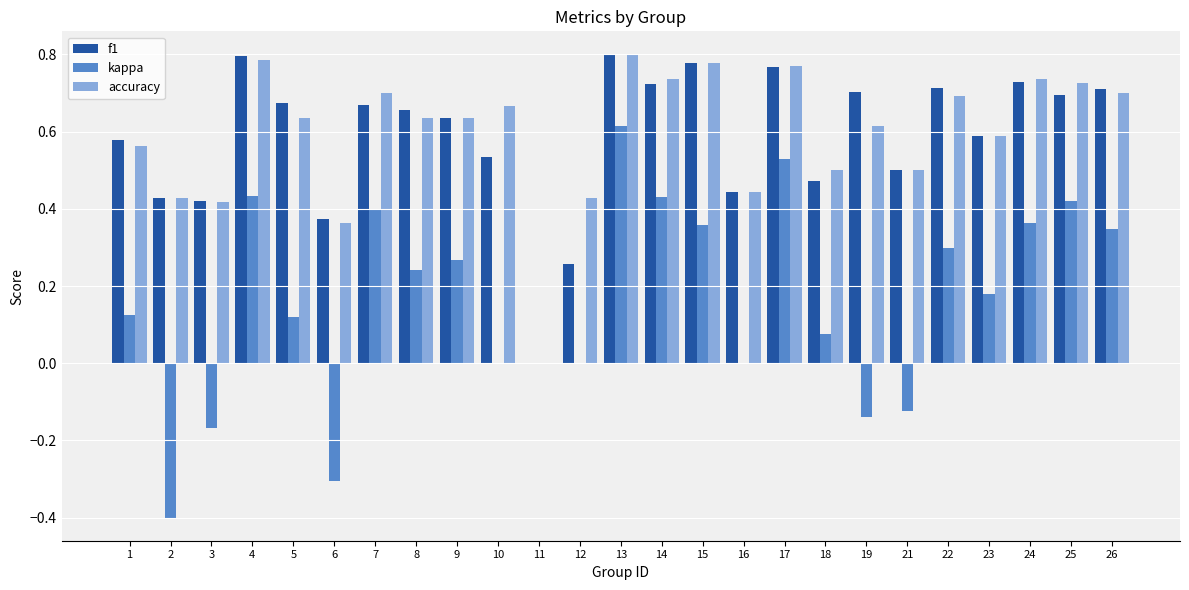

Is the value of kappa at 18 greater than the value of accuracy at 23?

No